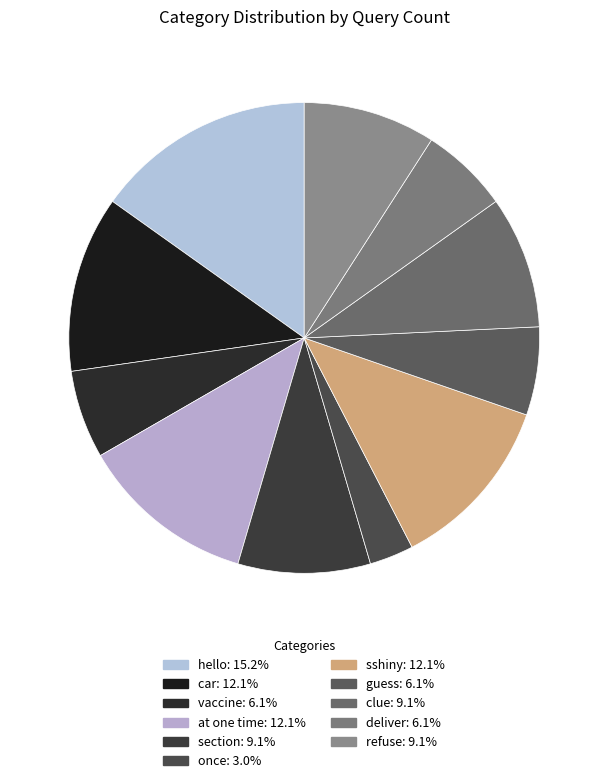

Which category has the biggest portion of the pie?

hello